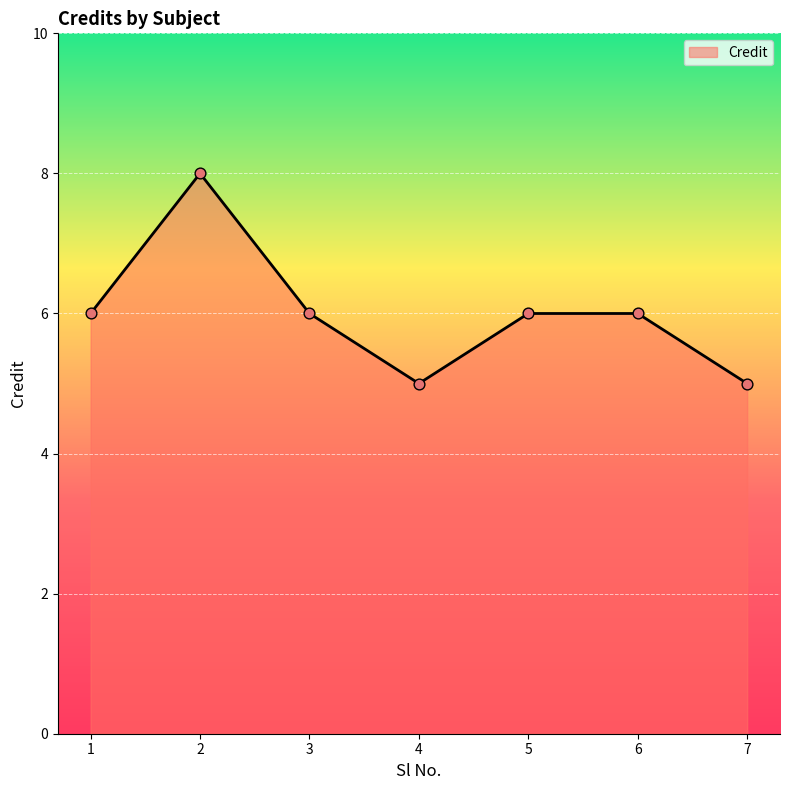

What is the ratio of the value at 1 to the value at 6?

1.0